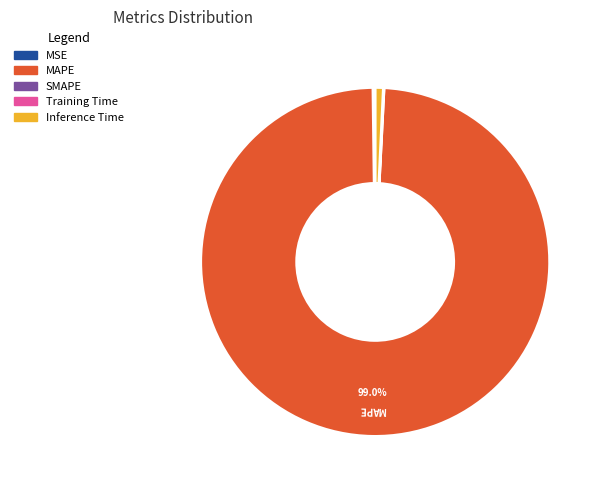

Is there a majority slice in this chart?

Yes